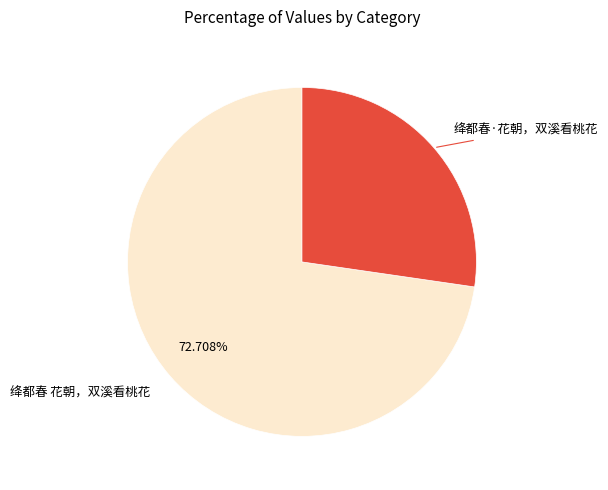

Is there any slice that represents more than half of the pie?

Yes